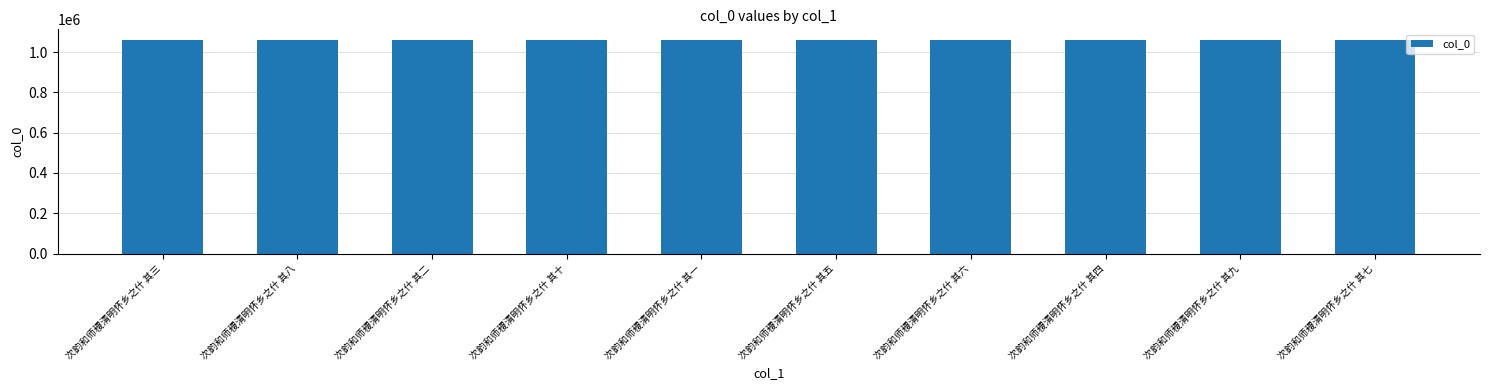

The value at 次韵和师稷清明怀乡之什 其七 is 343844. True or false?

False